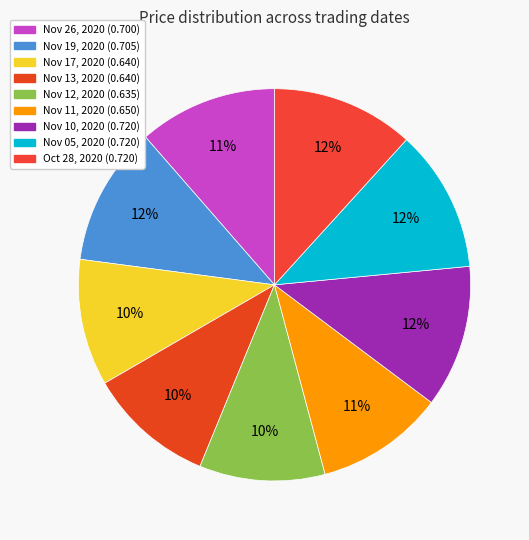

Rank the categories by value from highest to lowest.

Nov 10, 2020, Nov 05, 2020, Oct 28, 2020, Nov 19, 2020, Nov 26, 2020, Nov 11, 2020, Nov 17, 2020, Nov 13, 2020, Nov 12, 2020